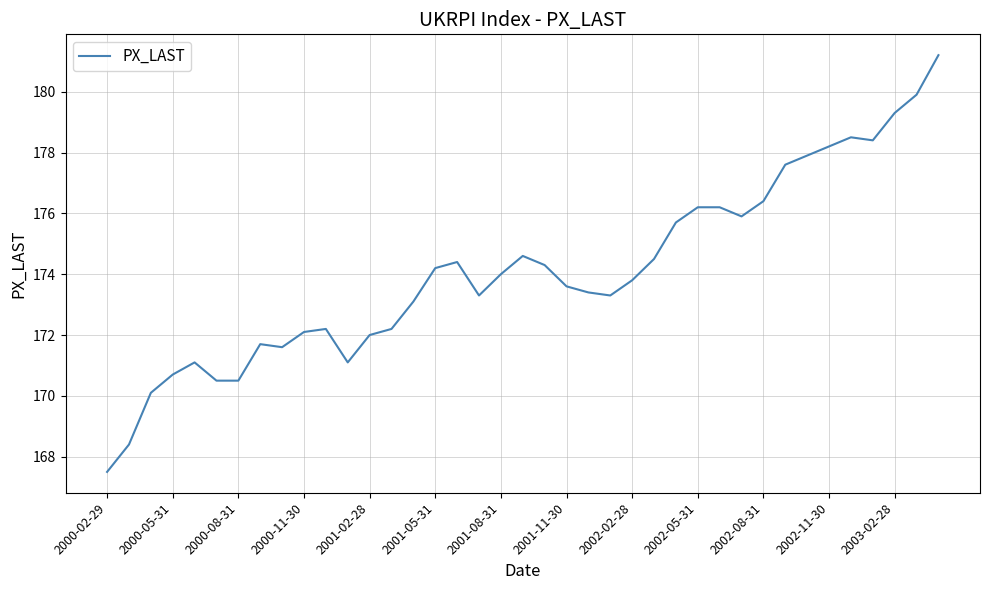

What is the smallest value displayed?

167.5